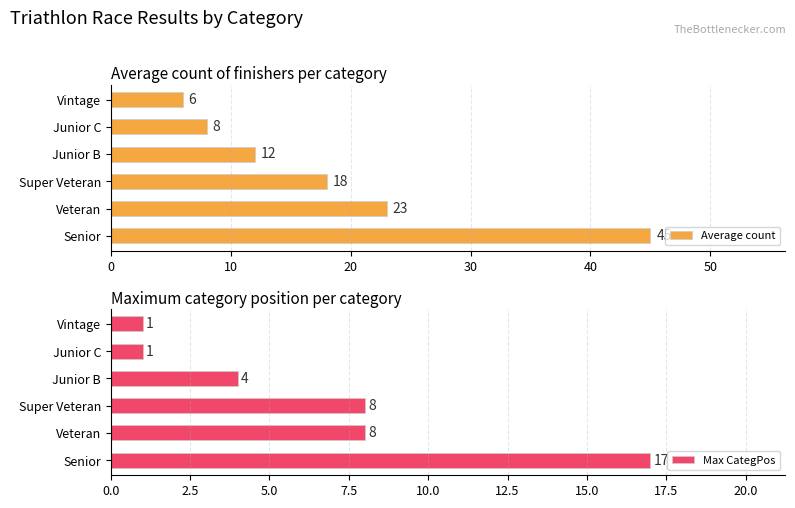

What is the minimum value for Average count?

6